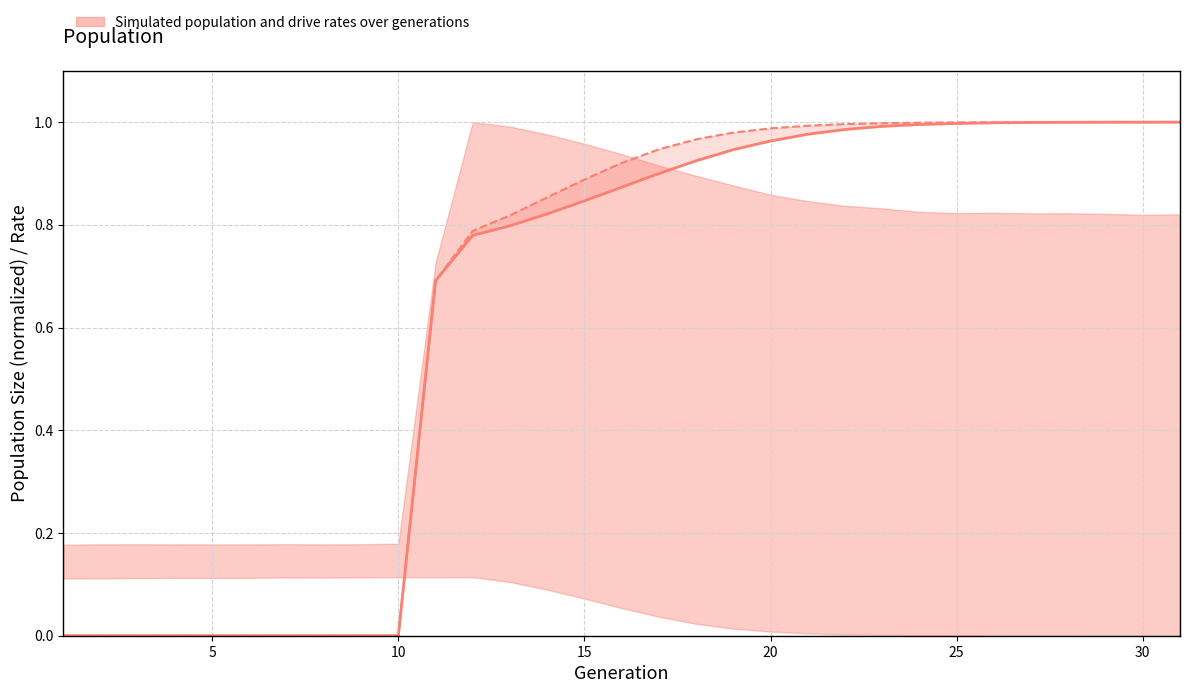

At which label does rate_dr reach its peak?

30